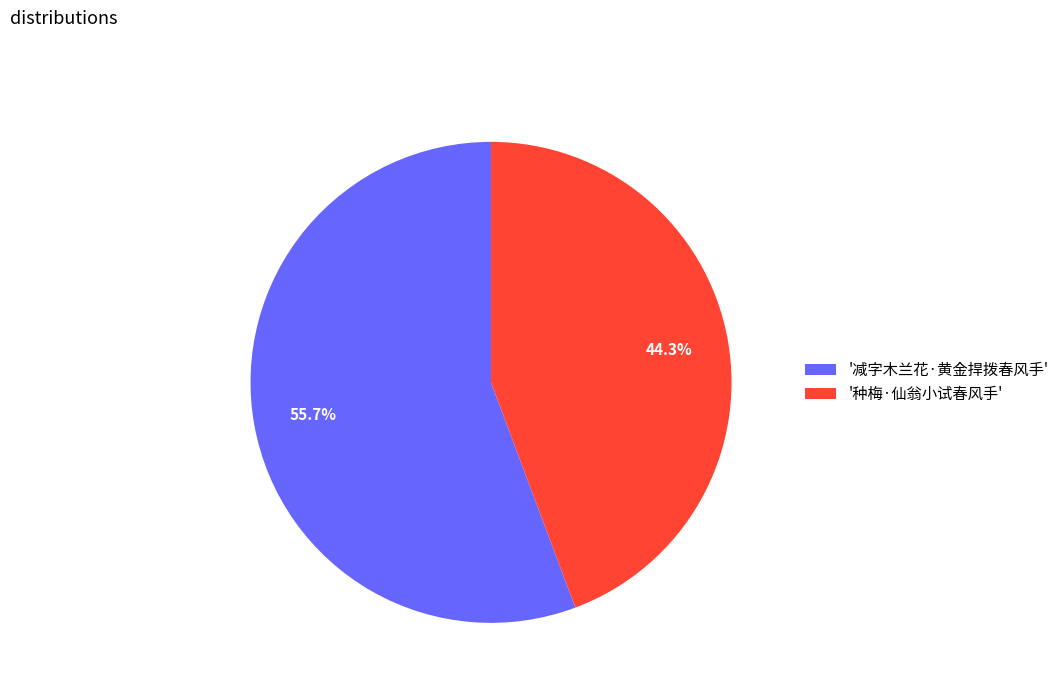

Rank the categories by value from lowest to highest.

'种梅·仙翁小试春风手', '减字木兰花·黄金捍拨春风手'